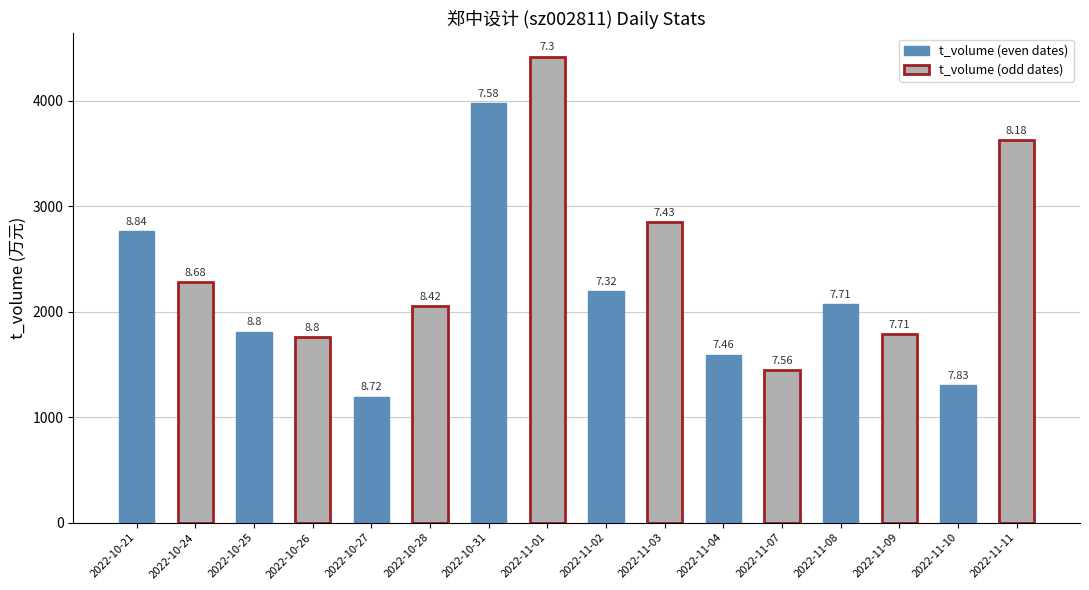

What position from the left is 2022-11-07?

12